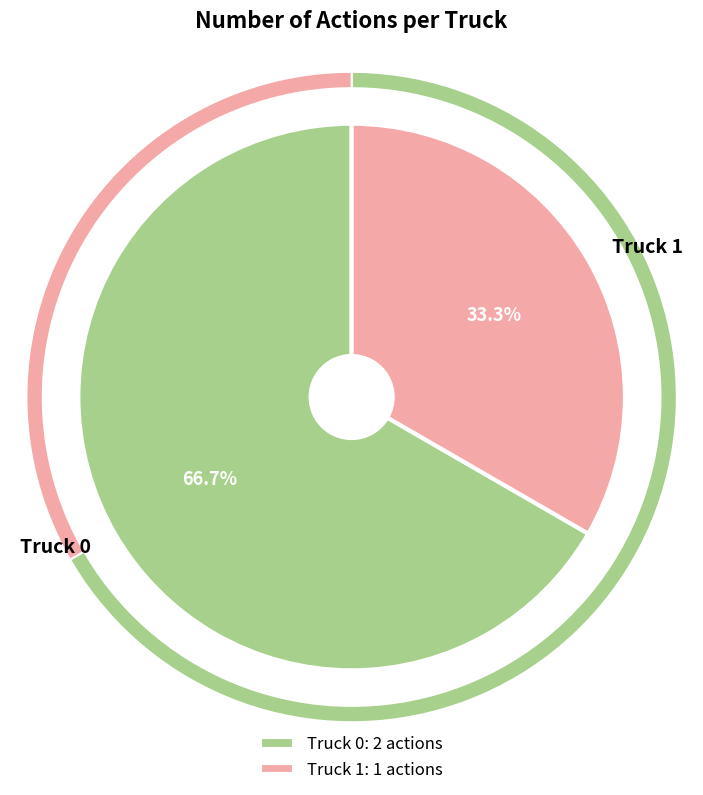

Is the sum of Truck 1 and Truck 0 greater than half?

Yes